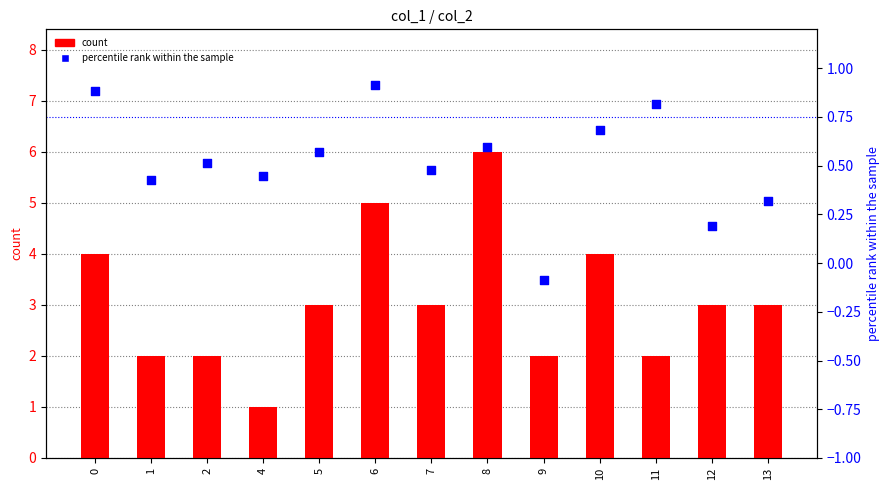

What are all the series names shown in the legend?

count, percentile rank within the sample